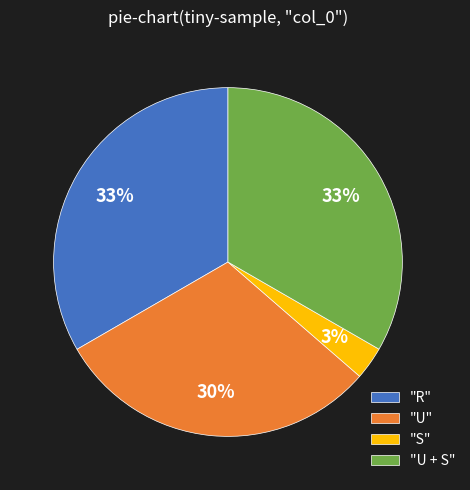

Which has a higher value, "U" or "U + S"?

"U + S"